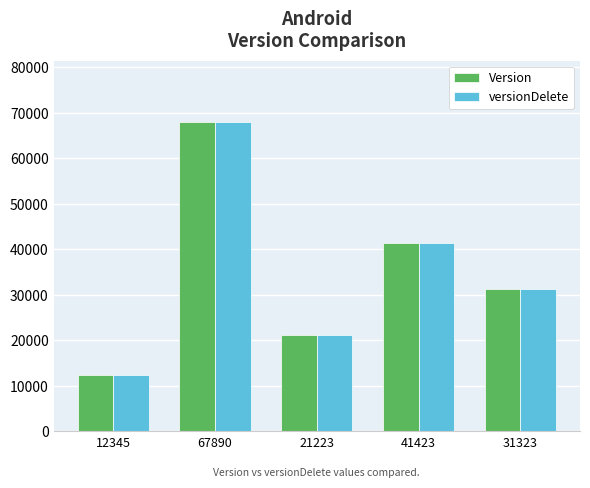

How many data points does each series have?

5